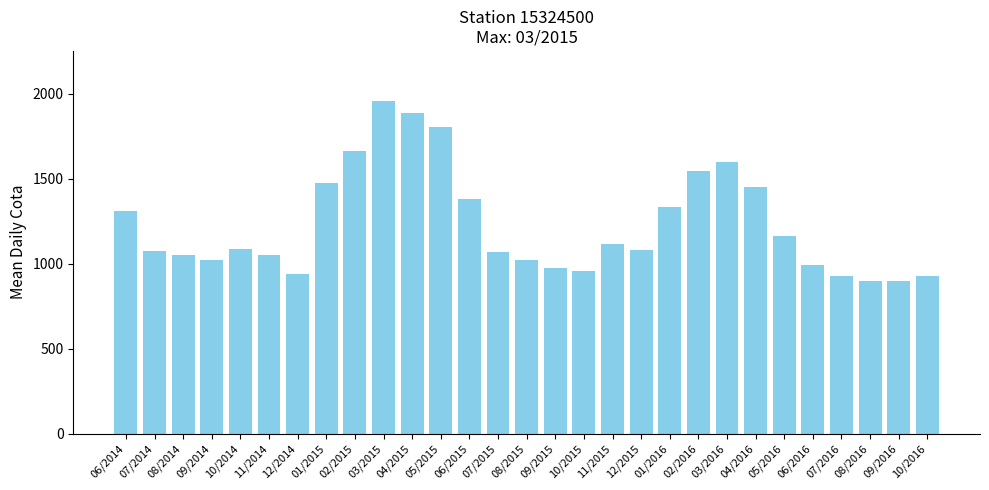

How many distinct data groups are displayed?

1